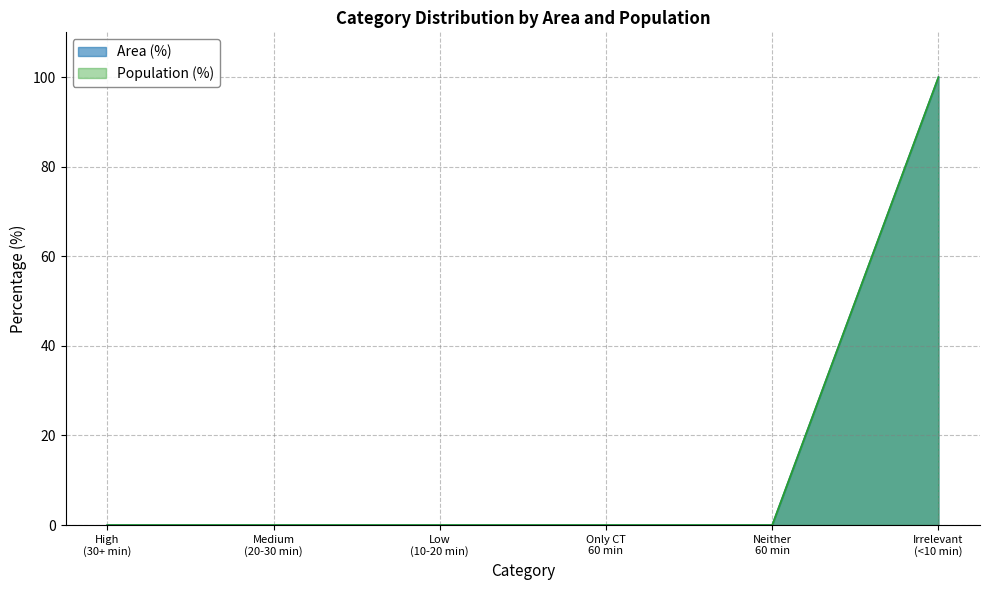

Which series has the largest total across all categories?

Area (%)